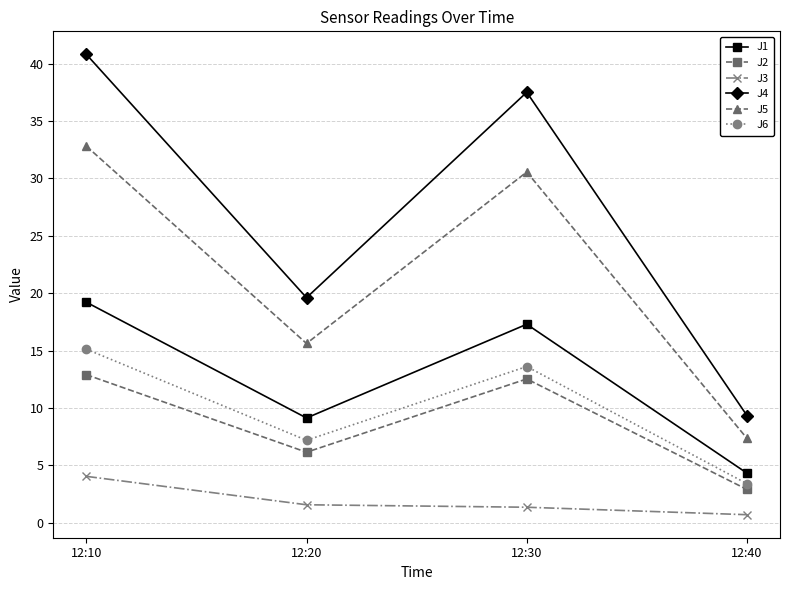

The J2 series shows 2.4 at 12:20. True or false?

False